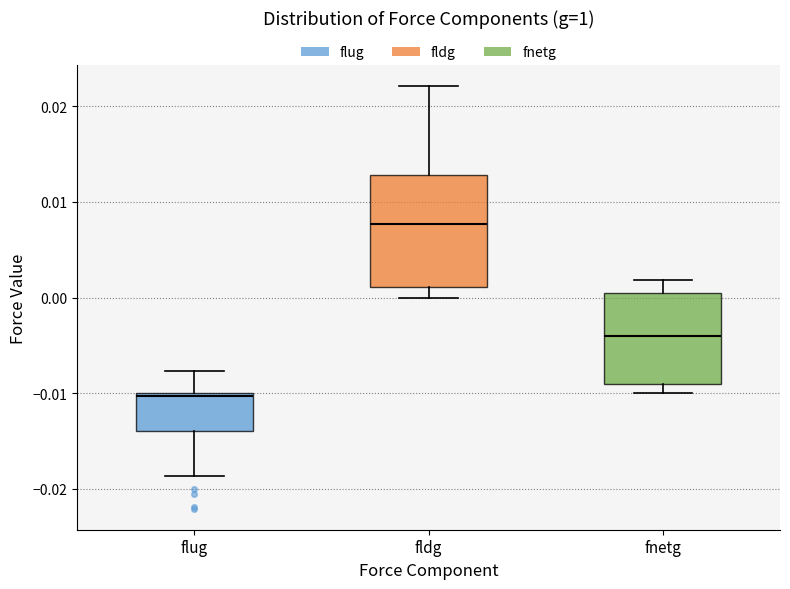

Comparing the boxes themselves (not the whiskers), which one is the tallest?

fldg